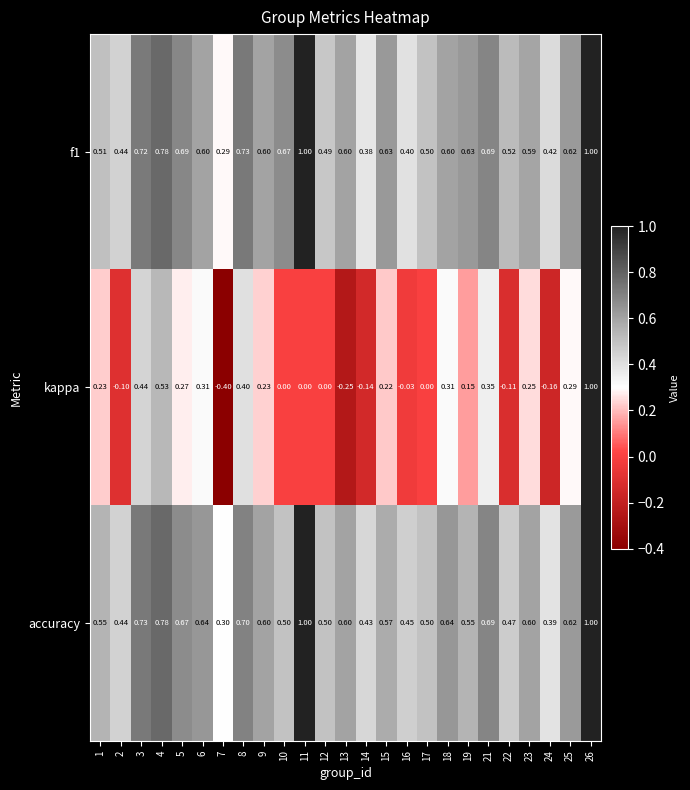

Is the value of f1 at 18 greater than the value of accuracy at 18?

No